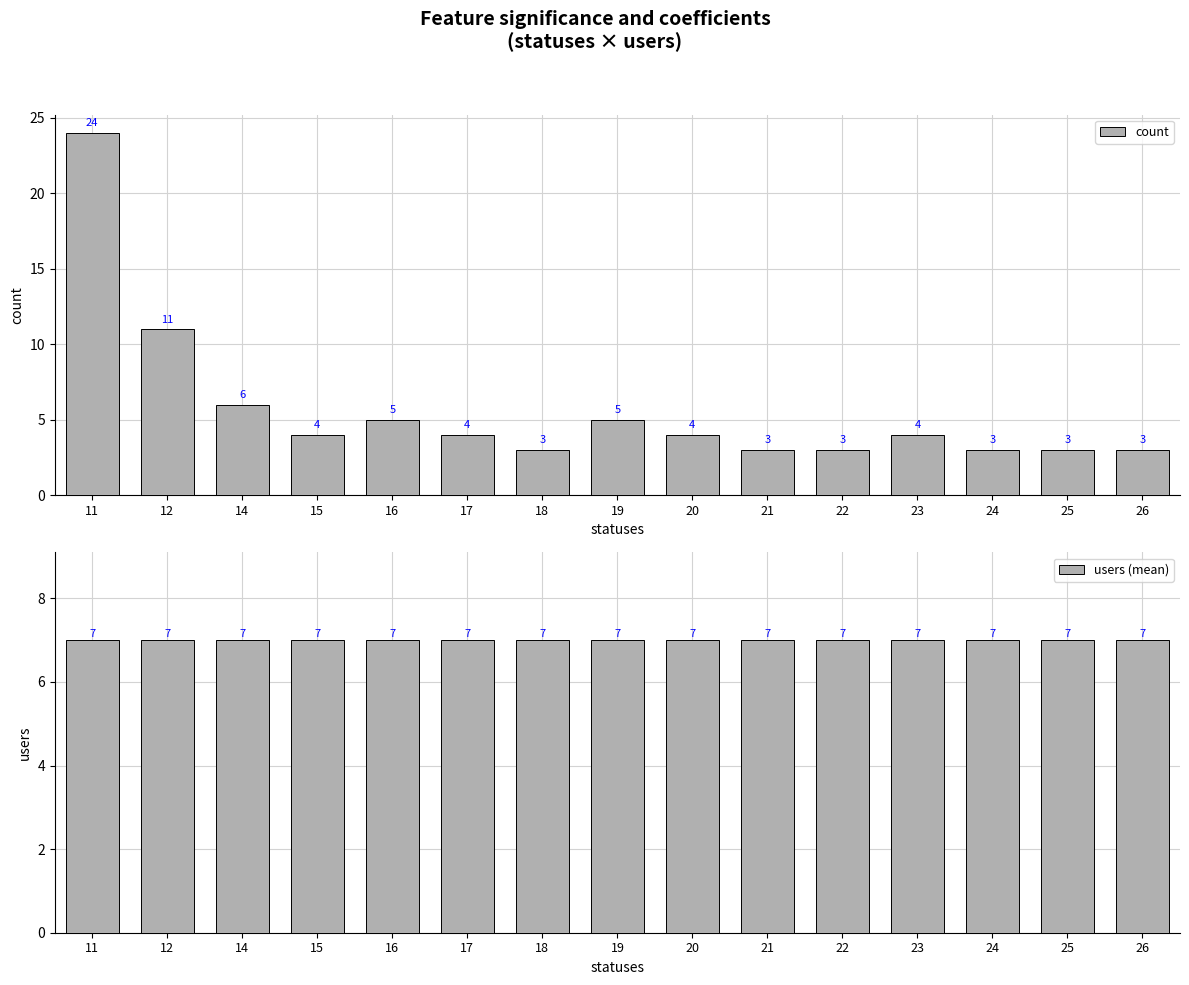

What is the difference between the highest and lowest values at 16?

2